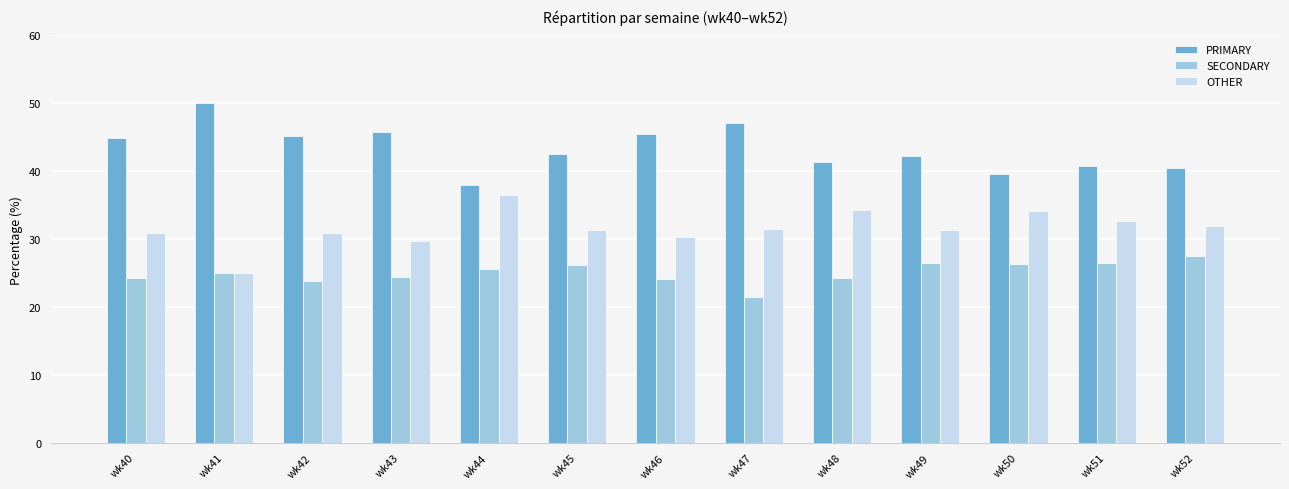

What is the spread (max minus min) of values at wk46?

21.4